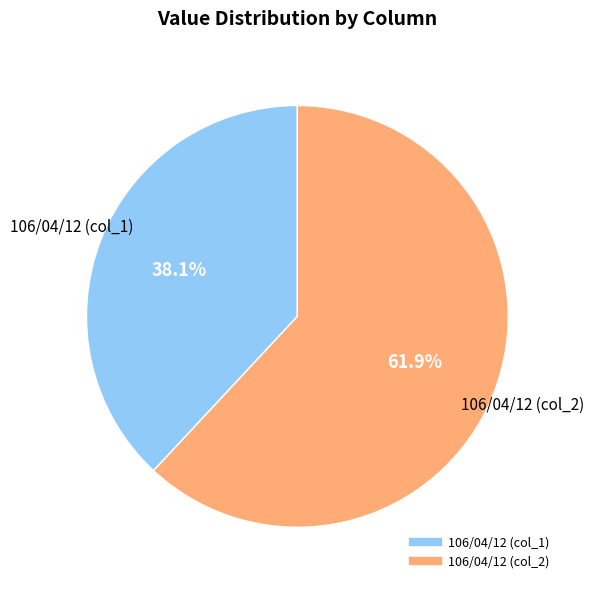

How many segments does this pie chart have?

2